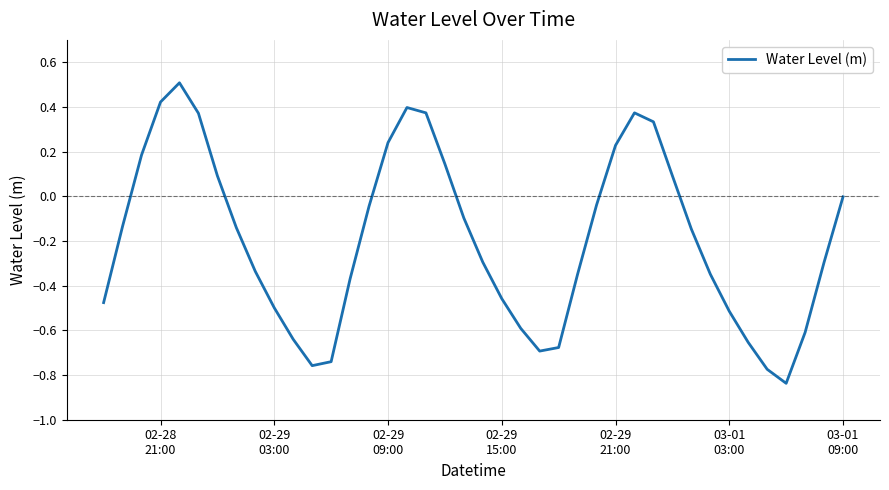

What is the difference between the maximum and minimum values?

1.3